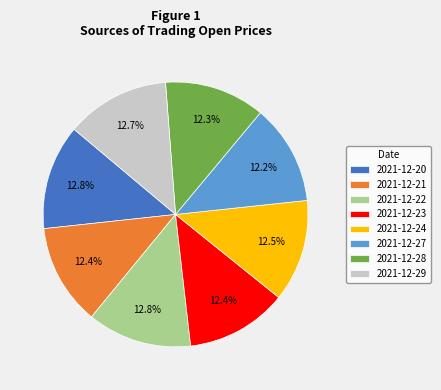

To the nearest percent, what percentage of the pie is 2021-12-21?

12%